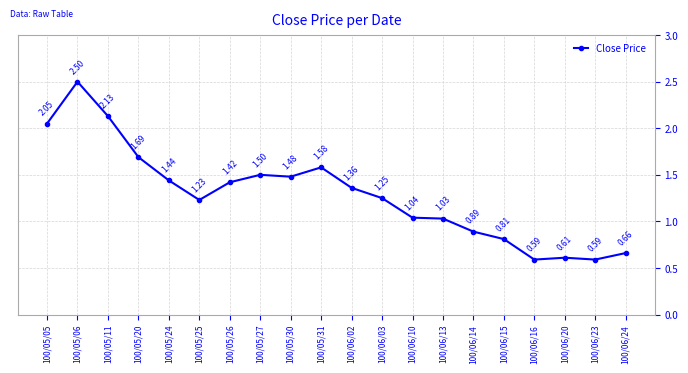

Between 100/06/13 and 100/05/31, which is larger?

100/05/31